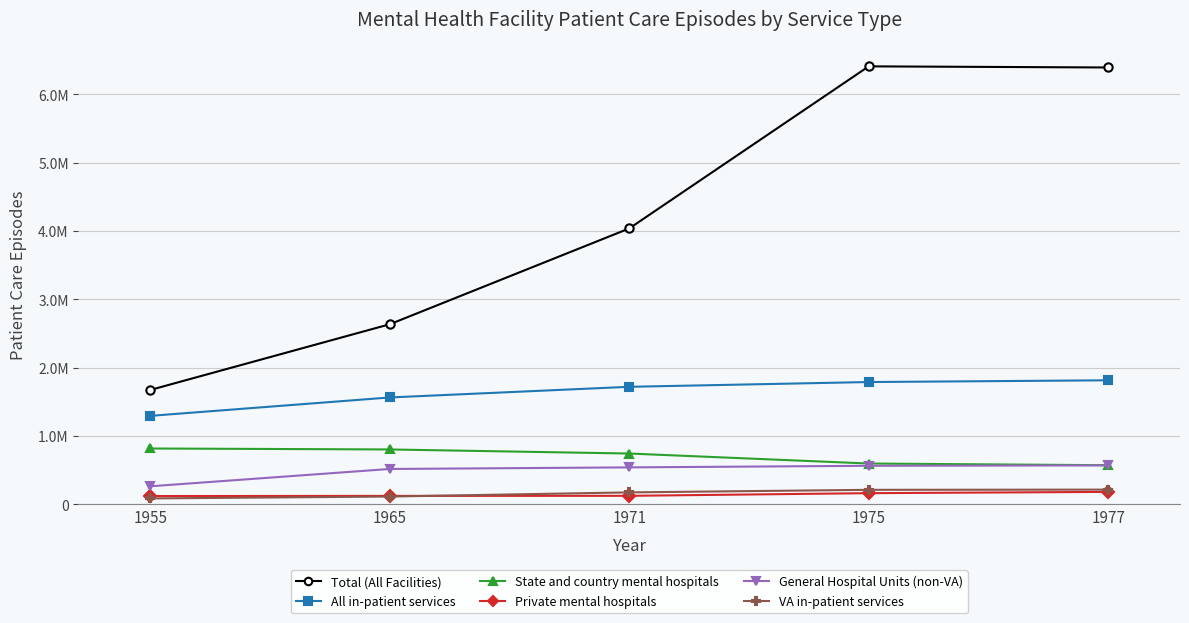

At how many categories does at least one series exceed 5723902?

2